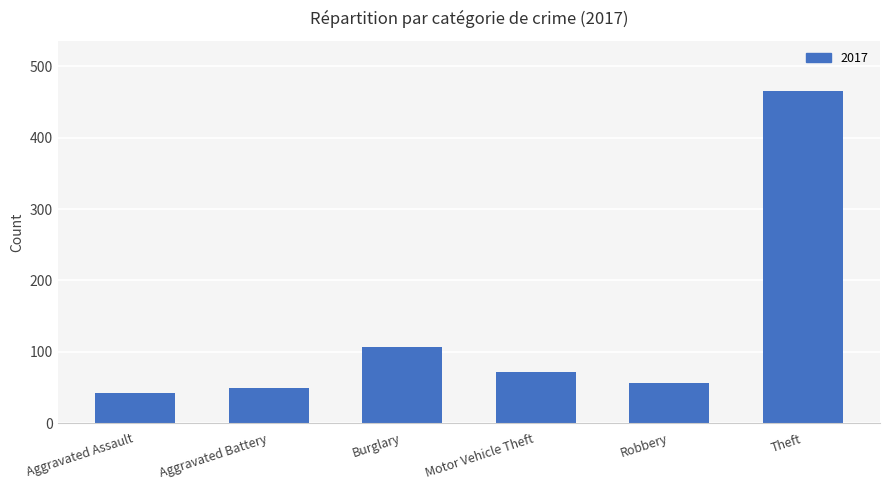

What is the greatest value displayed?

466